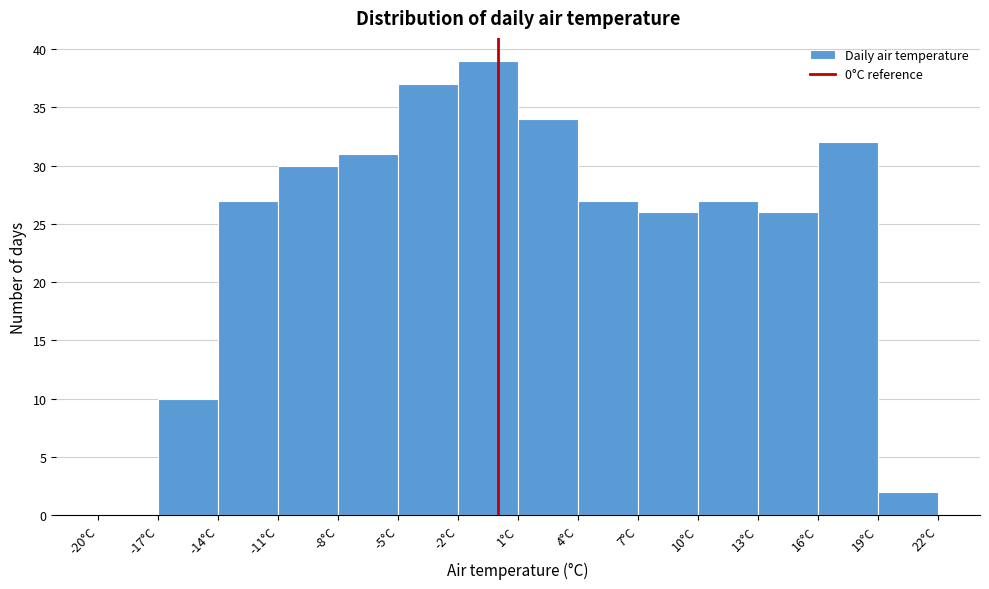

Which range on the x-axis has the tallest bar?

-2 to 1